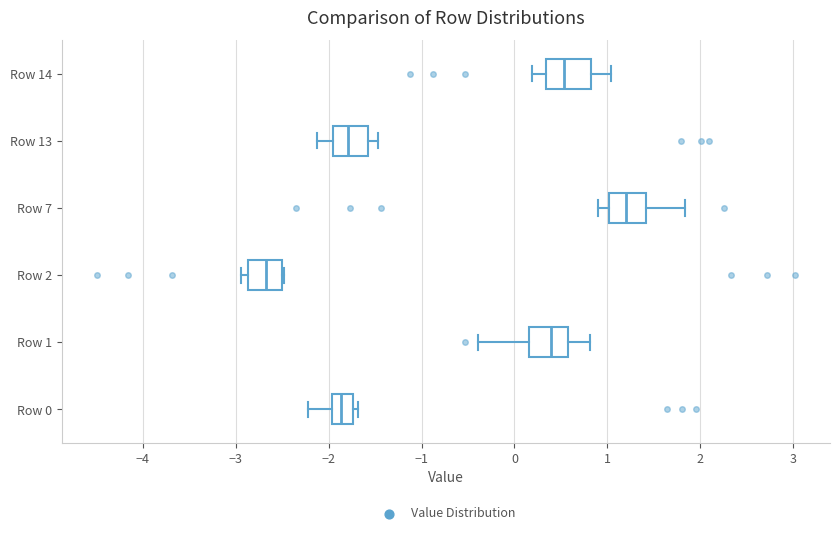

Reading bottom to top, read every box against the x-axis: the position of its median line, the range the box covers, and the ends of its whiskers. The values are not printed on the chart, so give them approximately, as read against the axis.

Row 0: median -1.9, box -2.0 to -1.7, whiskers -2.2 to -1.7 (just right of the box's right edge)
Row 1: median 0.4, box 0.2 to 0.6, whiskers -0.4 to 0.8
Row 2: median -2.7, box -2.9 to -2.5, whiskers -2.9 (just left of the box's left edge) to -2.5
Row 7: median 1.2, box 1.0 to 1.4, whiskers 0.9 to 1.8
Row 13: median -1.8, box -2.0 to -1.6, whiskers -2.1 to -1.5
Row 14: median 0.5, box 0.3 to 0.8, whiskers 0.2 to 1.0